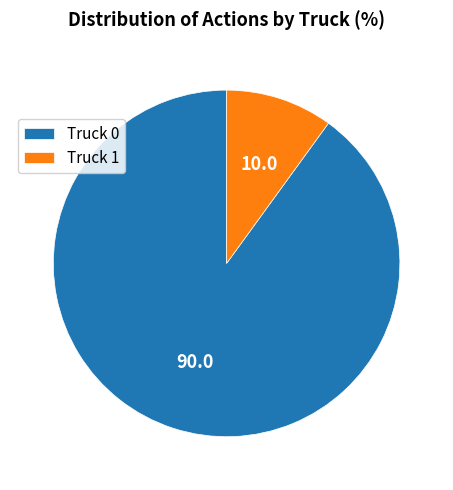

The Truck 0 slice represents 75% of the pie. True or false?

False